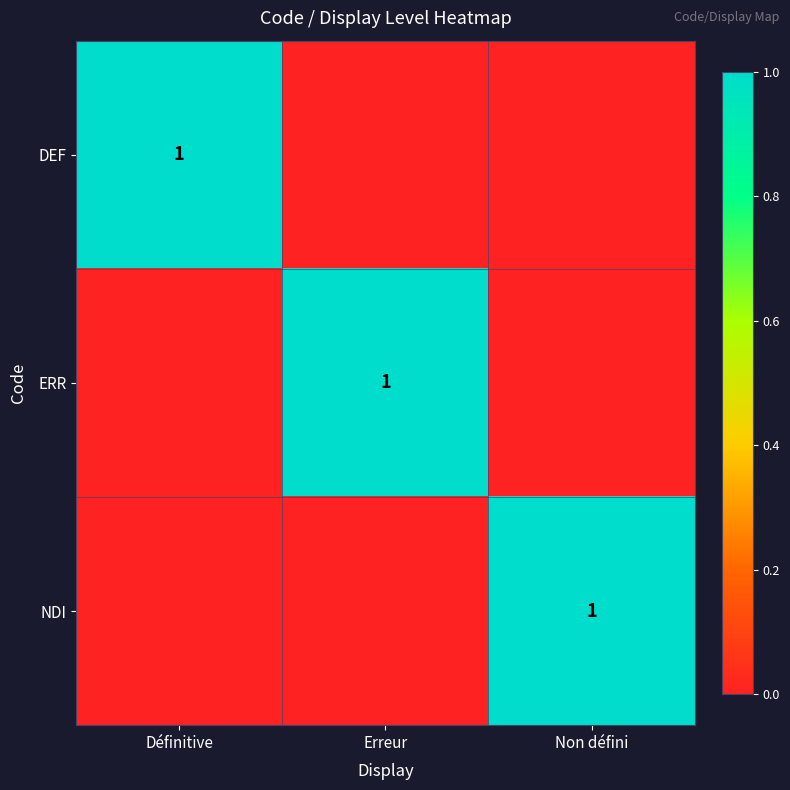

At how many categories does at least one series exceed 0?

3